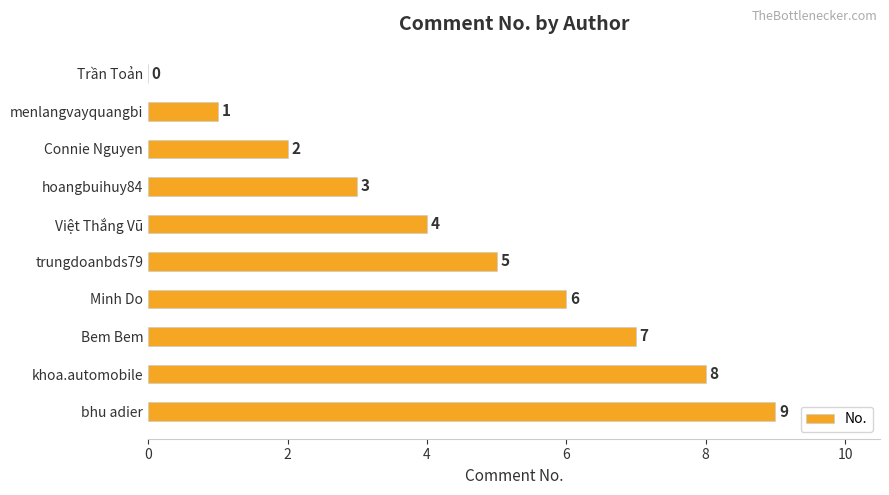

At which category does the chart reach its peak across all series?

bhu adier